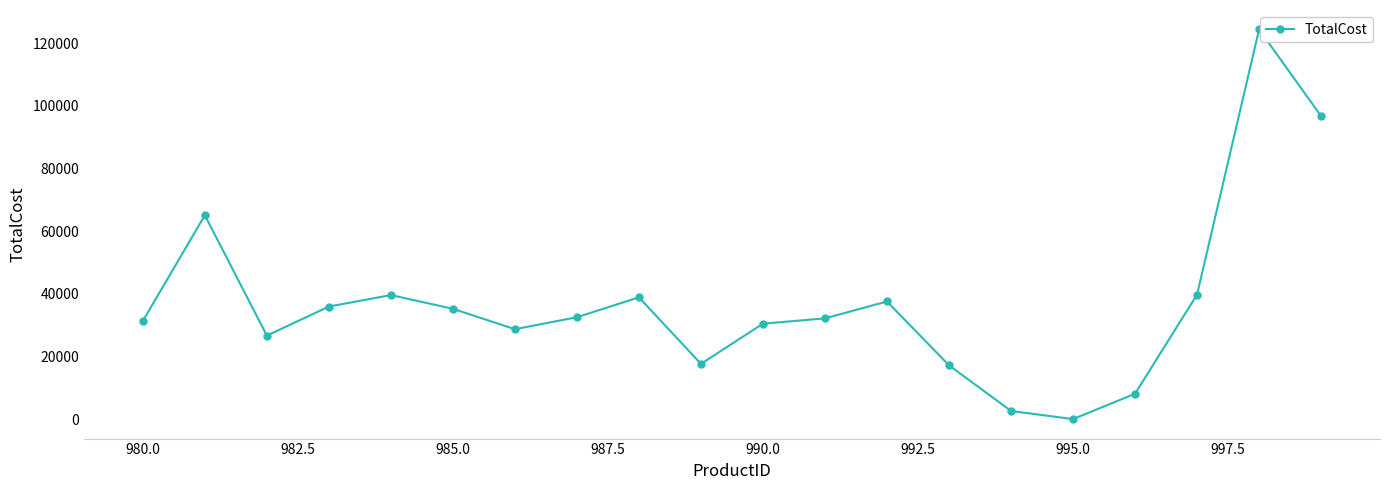

What is the difference between the second highest and minimum values?

96723.0